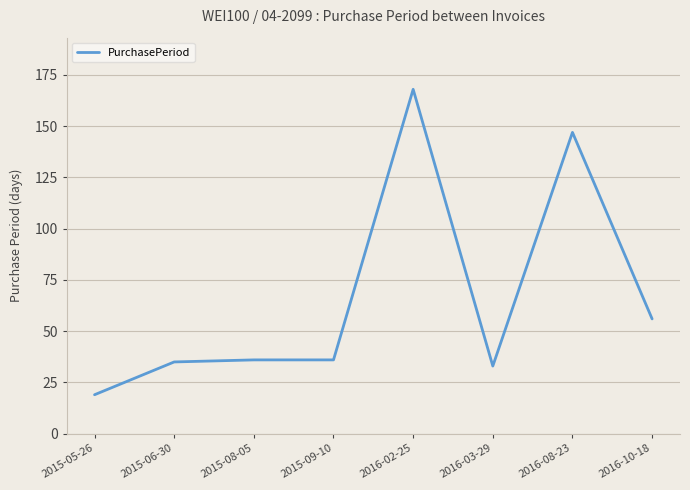

What is the ratio of the value at 2016-03-29 to the value at 2016-08-23?

0.2